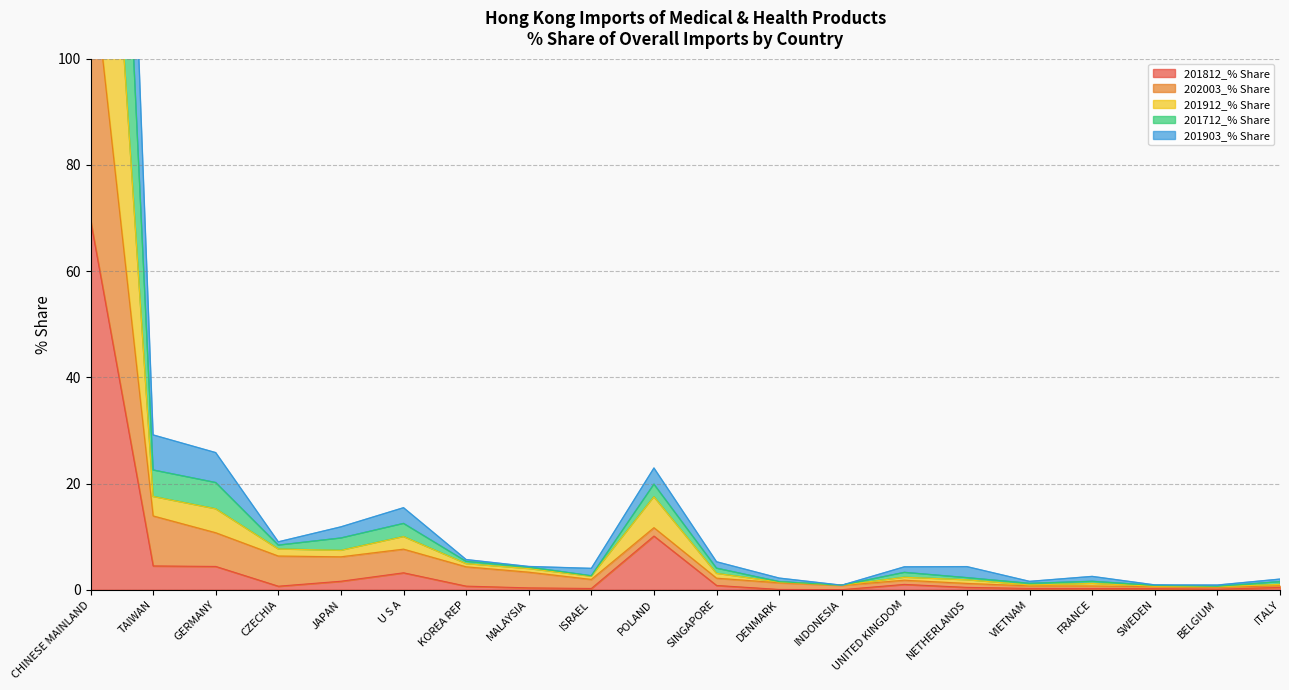

What are all the series names shown in the legend?

201812_% Share, 202003_% Share, 201912_% Share, 201712_% Share, 201903_% Share